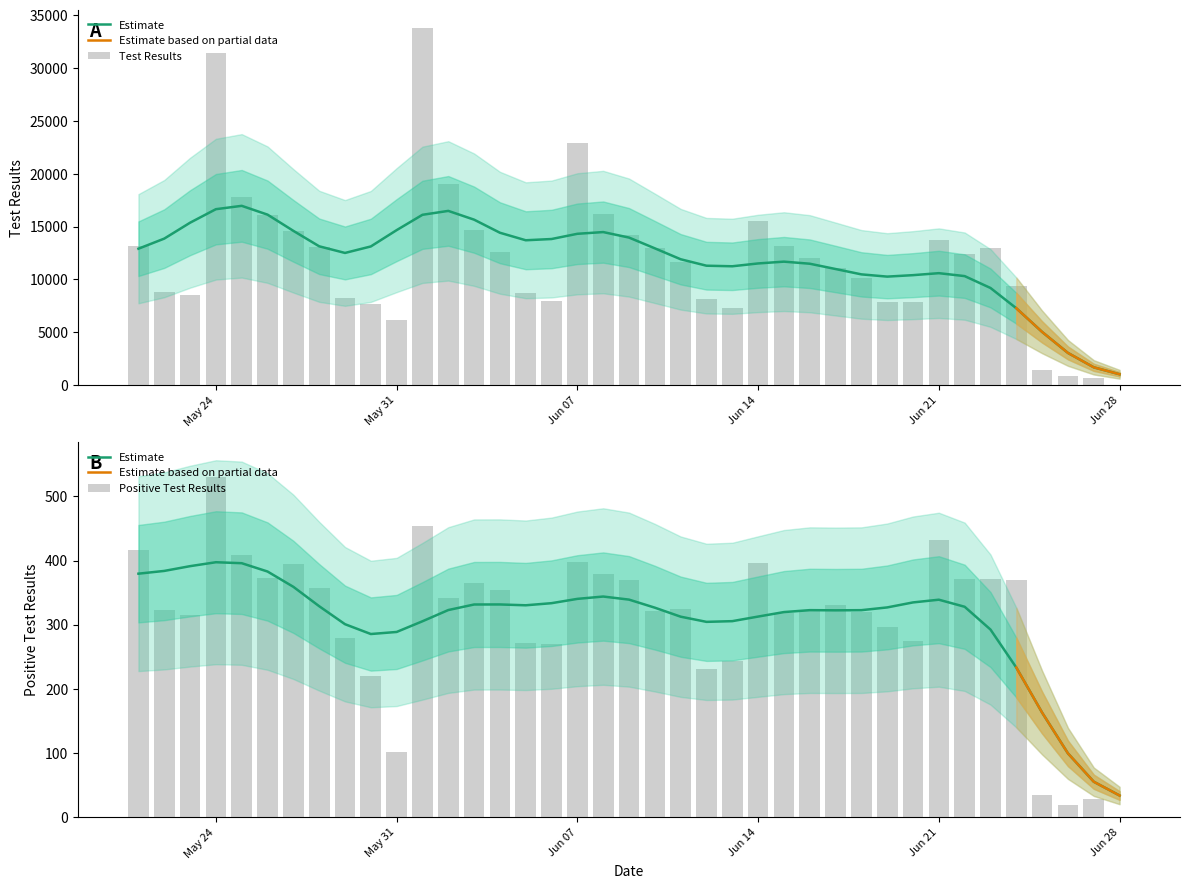

Is the value of Positive Test Results at 22 greater than the value of Test Results at 18?

No